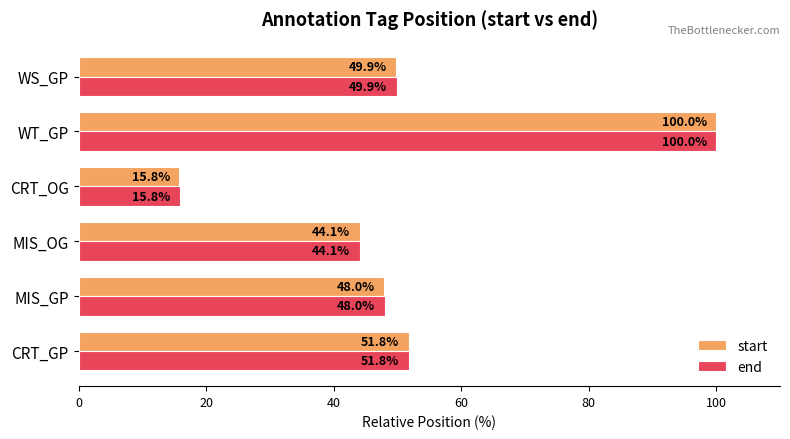

Rank the categories by start value from lowest to highest.

CRT_OG, MIS_OG, MIS_GP, WS_GP, CRT_GP, WT_GP